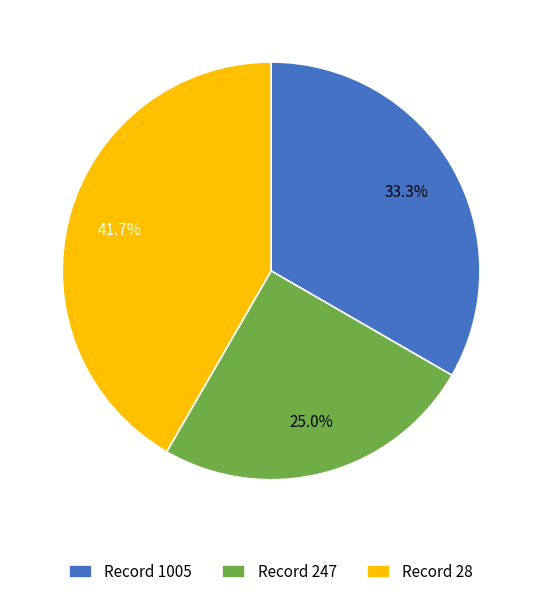

Is there any slice that represents more than half of the pie?

No